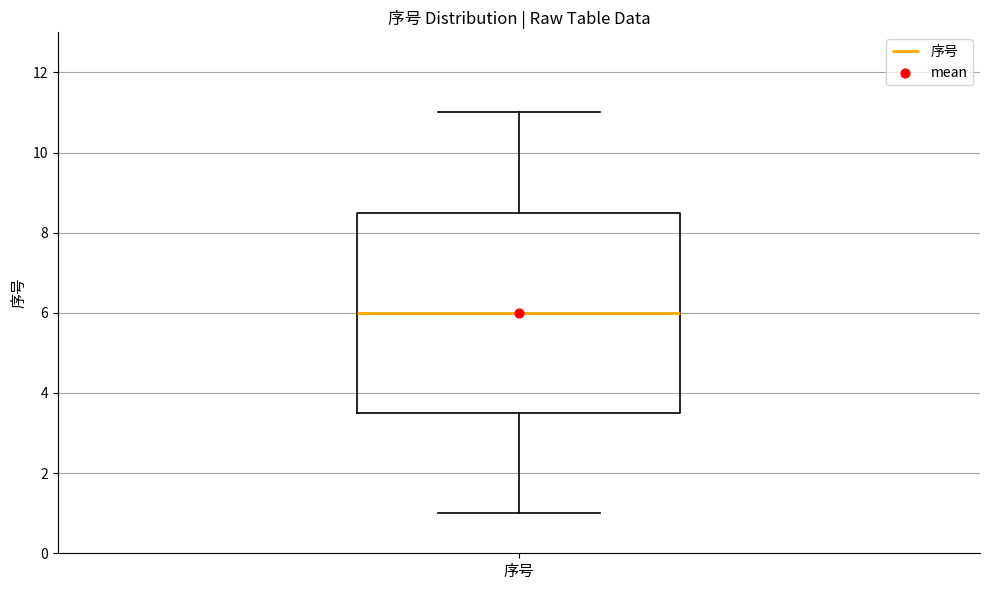

Where is the lower edge of the box for 序号 on the y-axis? The values are not printed on the chart, so give them approximately, as read against the axis.

3.6